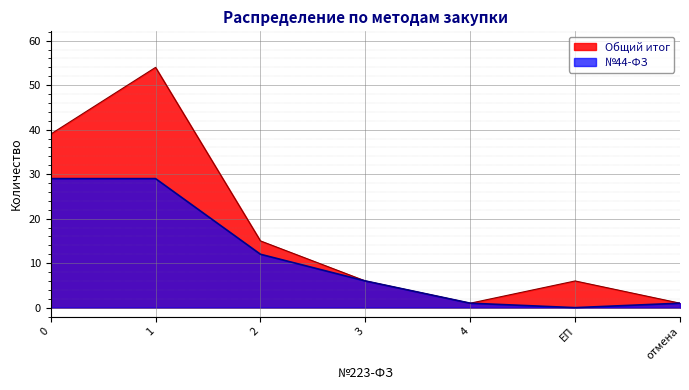

What position from the left is отмена?

7